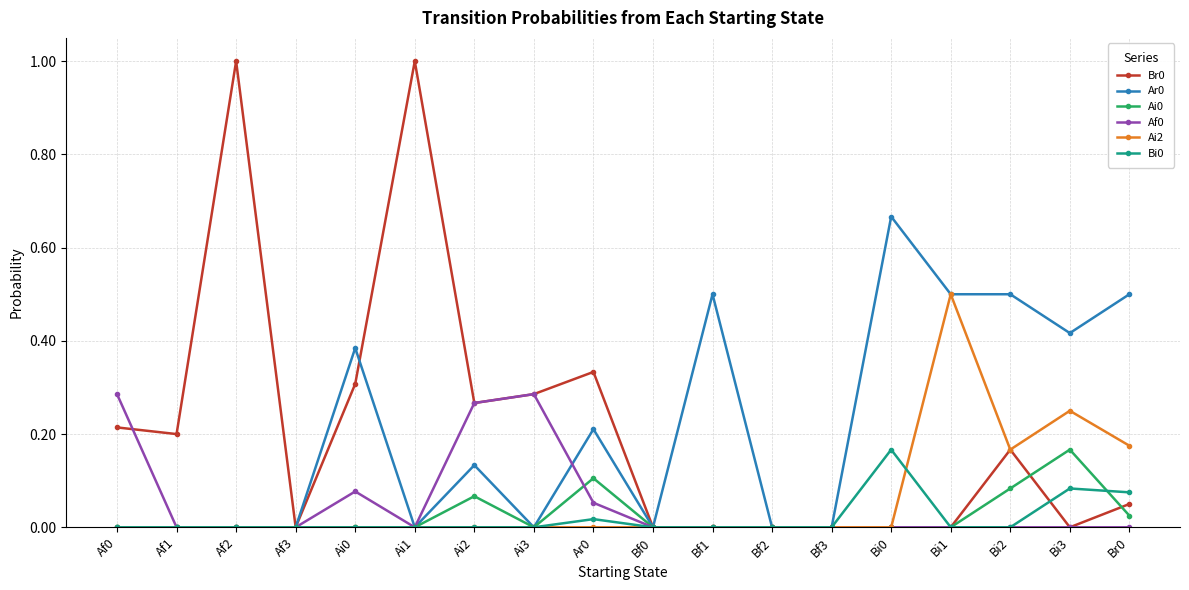

True or false: Ai2 has a value of 0.0 at Bi0.

True